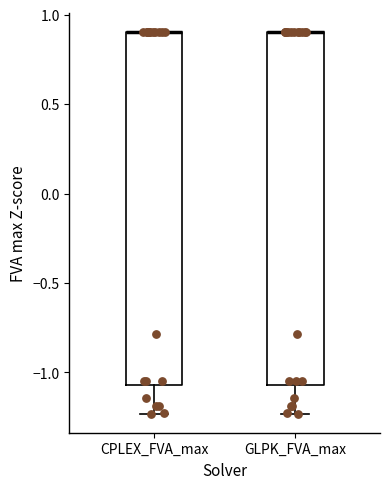

Reading left to right, read every box against the y-axis: the position of its median line, the range the box covers, and the ends of its whiskers. The values are not printed on the chart, so give them approximately, as read against the axis.

CPLEX_FVA_max: median 0.90 (drawn on the box's upper edge), box -1.05 to 0.90, whiskers -1.25 to 0.90
GLPK_FVA_max: median 0.90 (drawn on the box's upper edge), box -1.05 to 0.90, whiskers -1.25 to 0.90